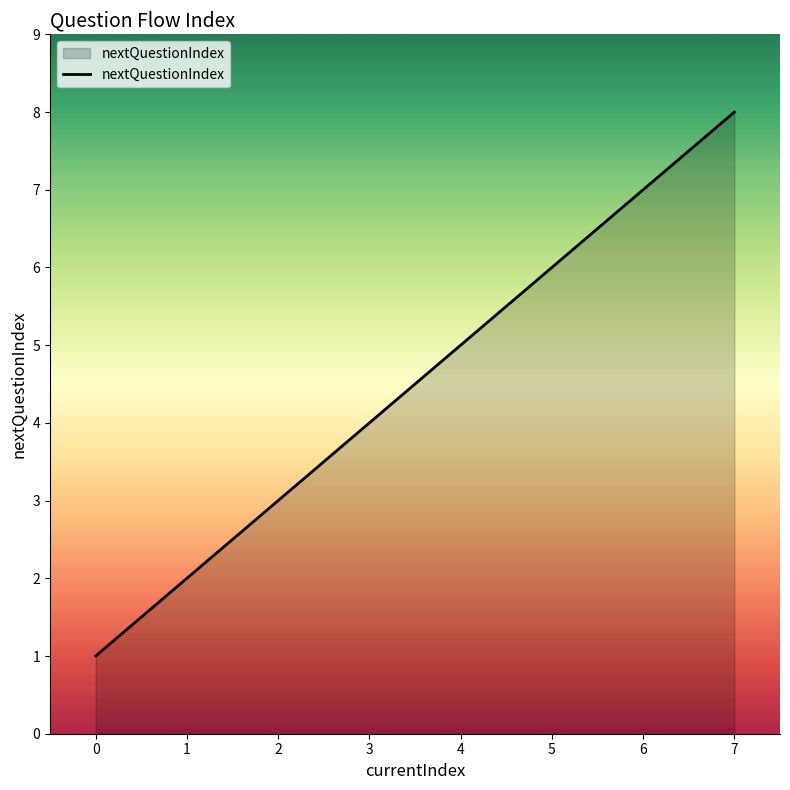

What is the sum of all values?

36